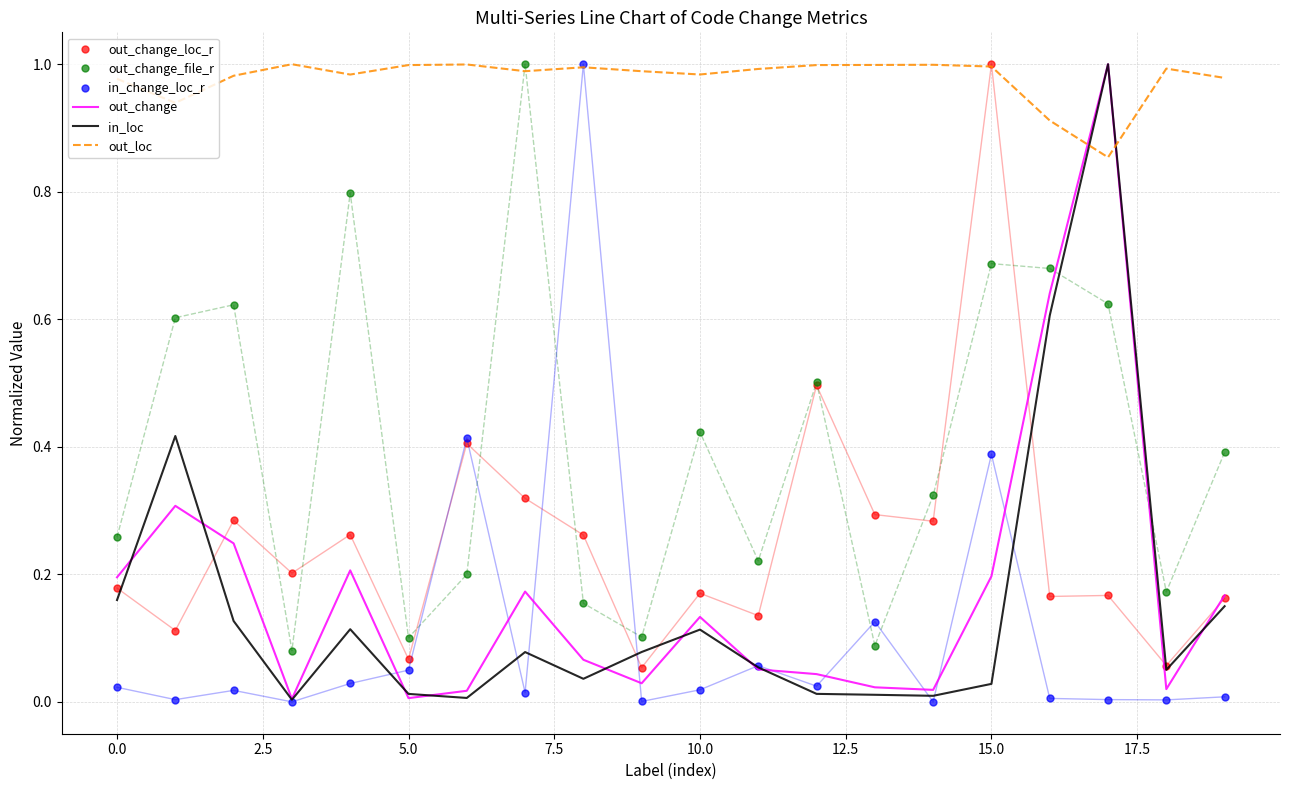

Which series has the largest total across all categories?

out_loc